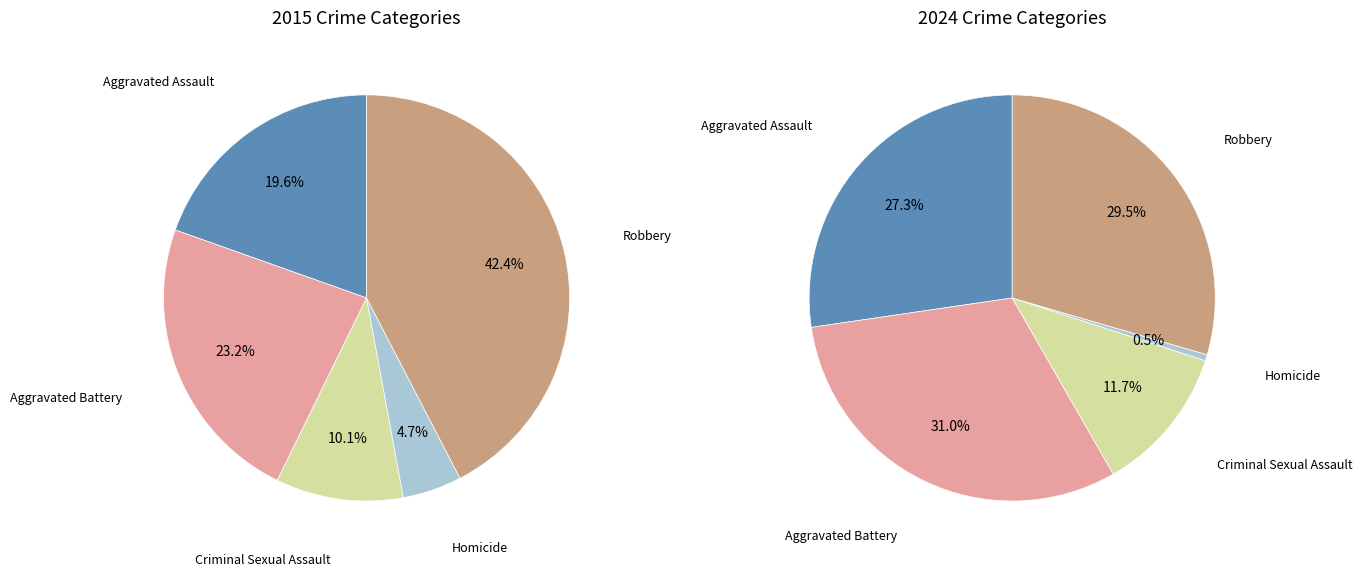

Count the number of slices in the pie.

5